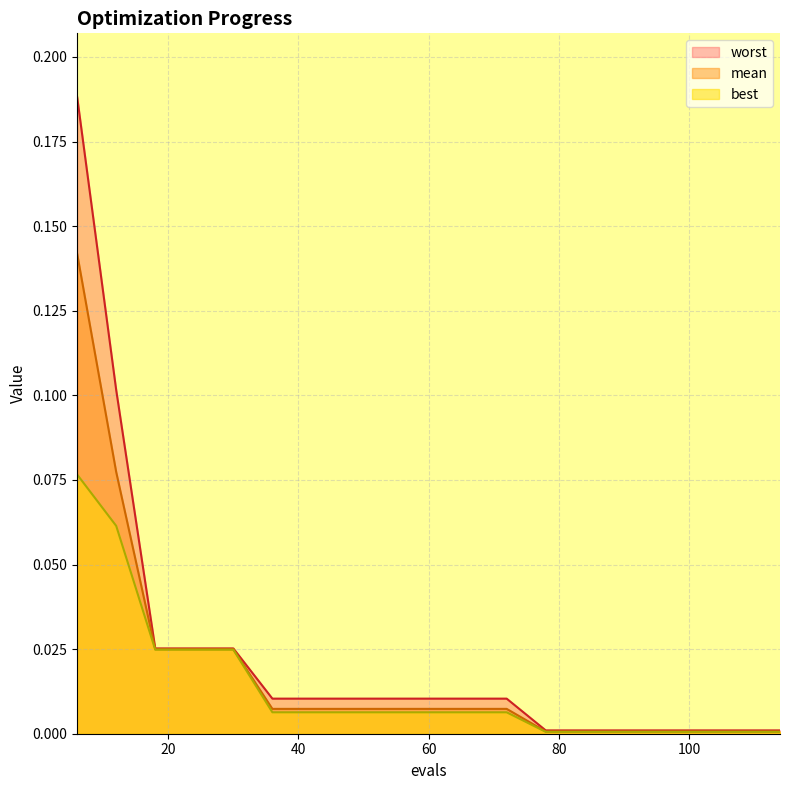

True or false: mean and worst intersect in this chart.

False